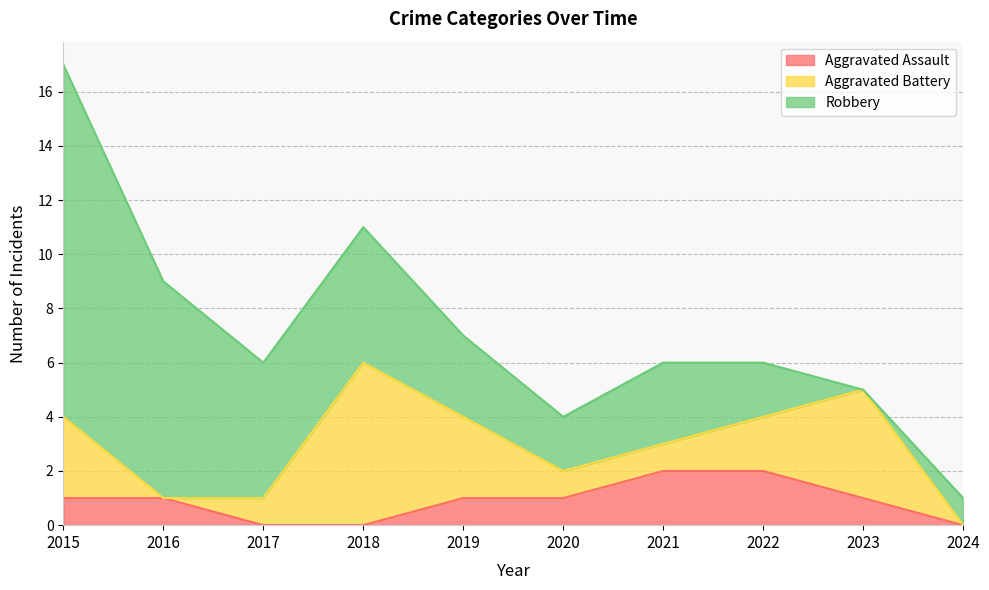

How many lines are shown in the chart?

3